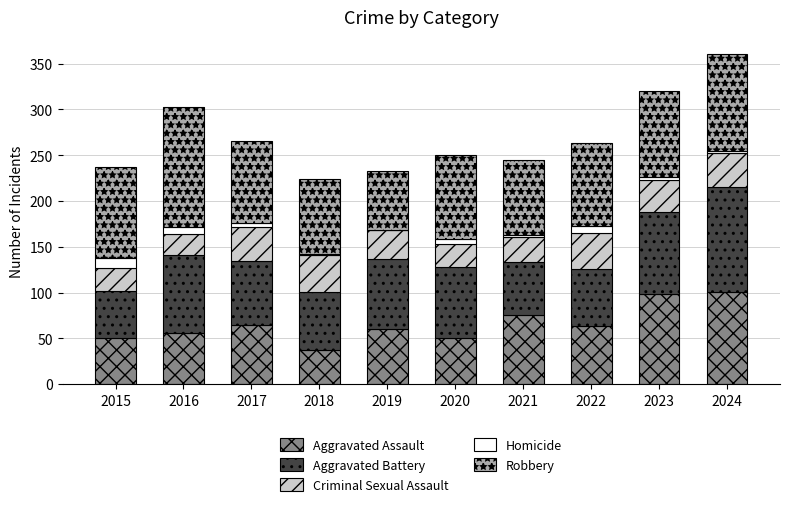

At which category is the sum across all series the highest?

2024